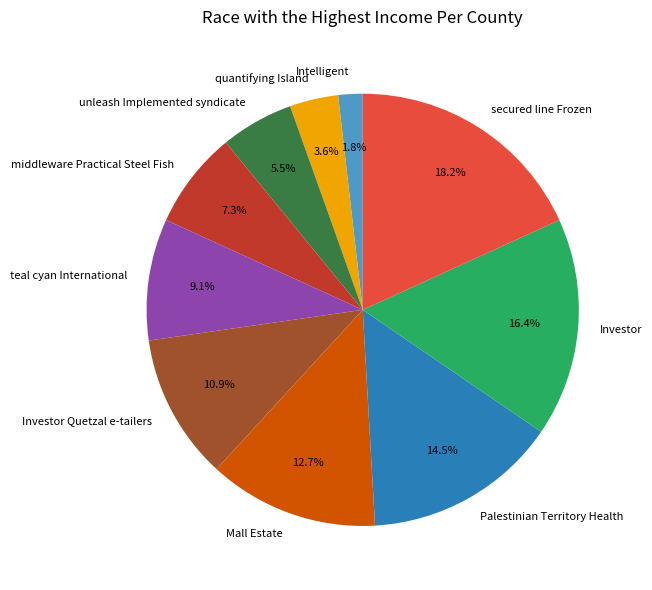

Is Palestinian Territory Health the majority of the pie?

No